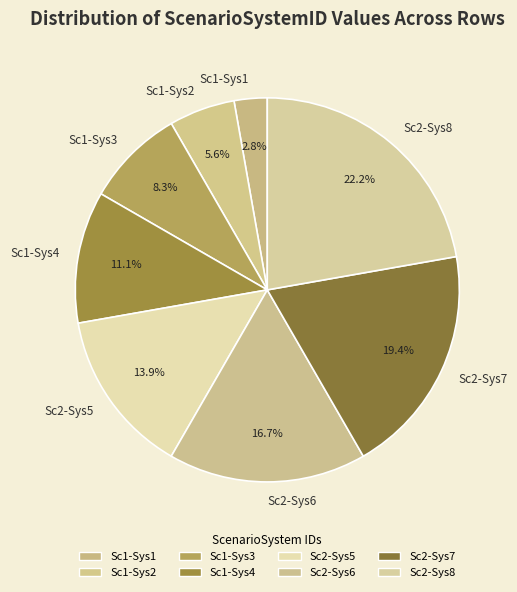

Is Sc2-Sys8 the majority of the pie?

No